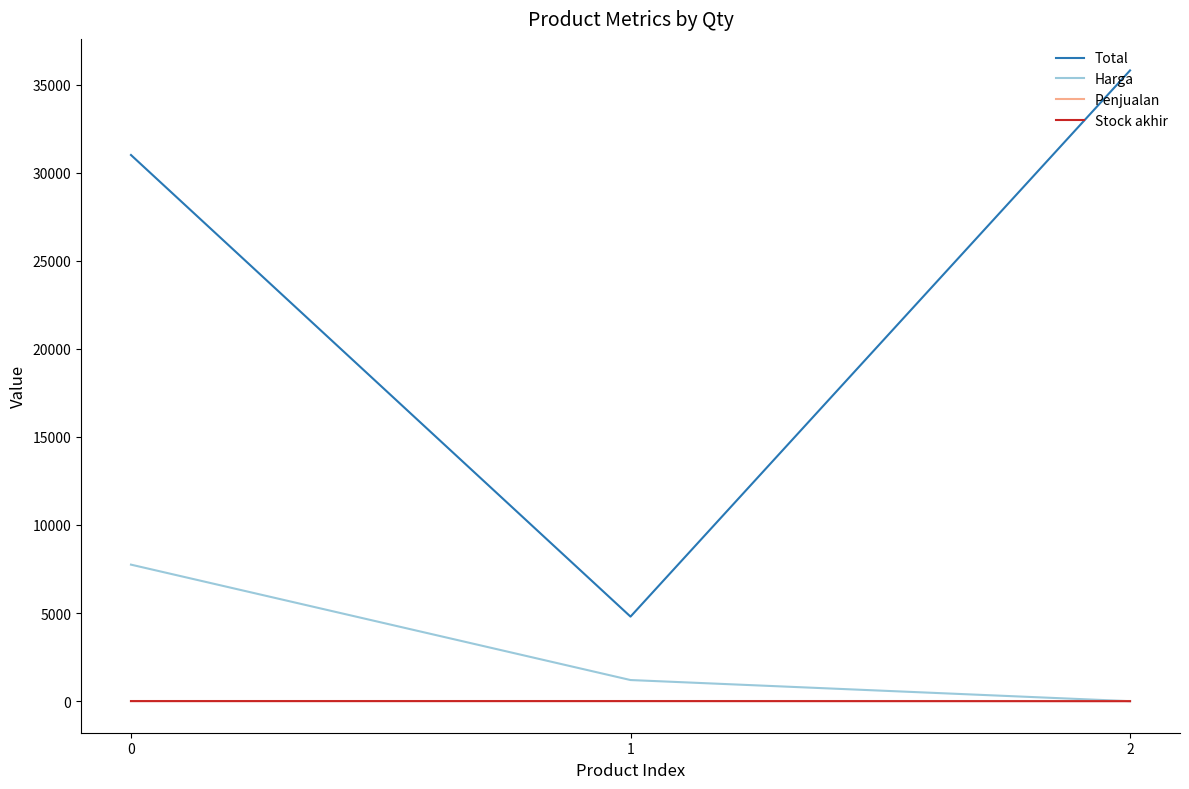

What is the maximum value shown in the chart?

35800